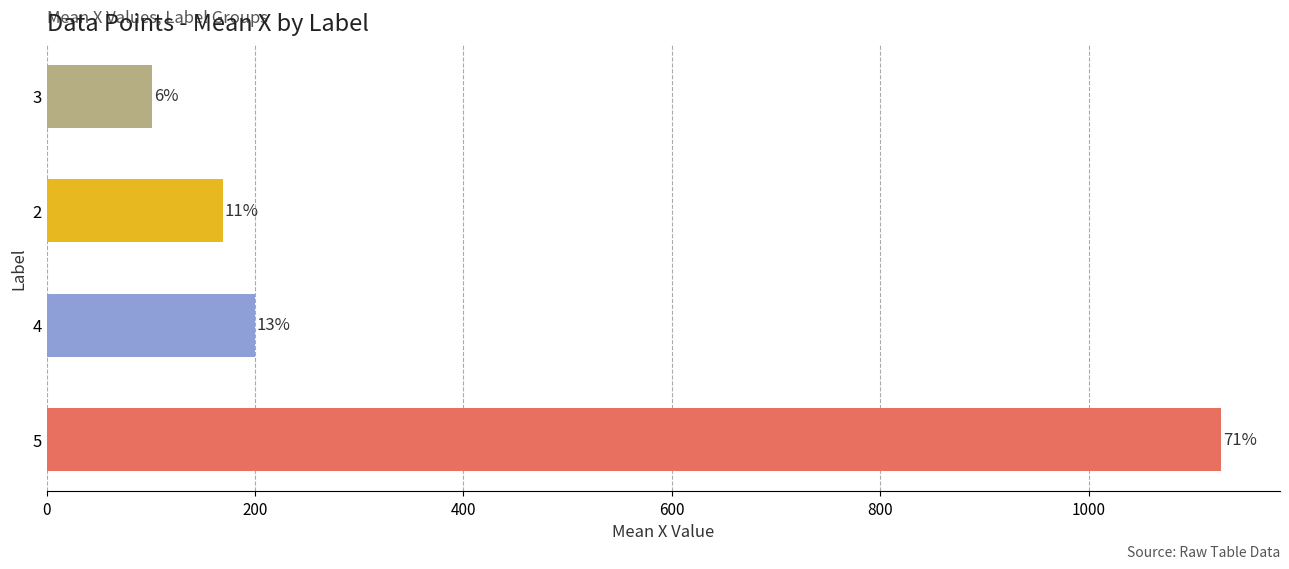

How many bars are there in total?

4